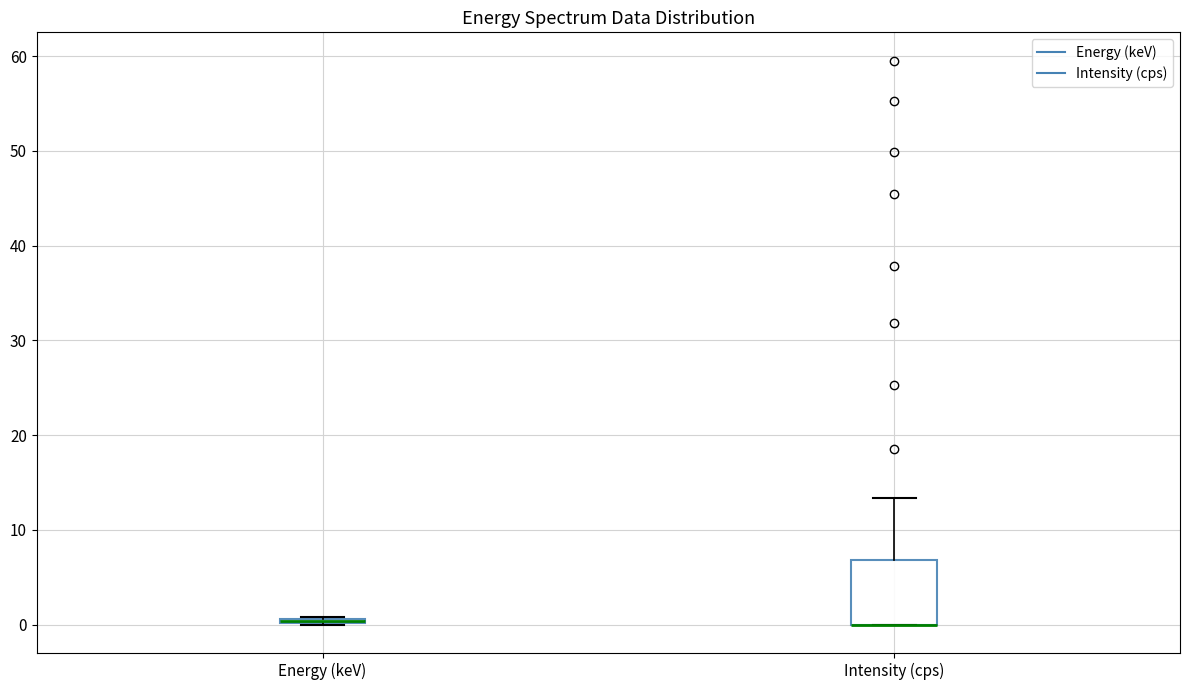

Reading left to right, transcribe this box plot: for each box, give where its median line is, the range the box spans, and where its two whiskers end, as read against the y-axis. The values are not printed on the chart, so give them approximately, as read against the axis.

Energy (keV): box collapsed to a line at 0, whiskers 0 to 1
Intensity (cps): median 0 (drawn on the box's lower edge), box 0 to 7, whiskers 0 to 13